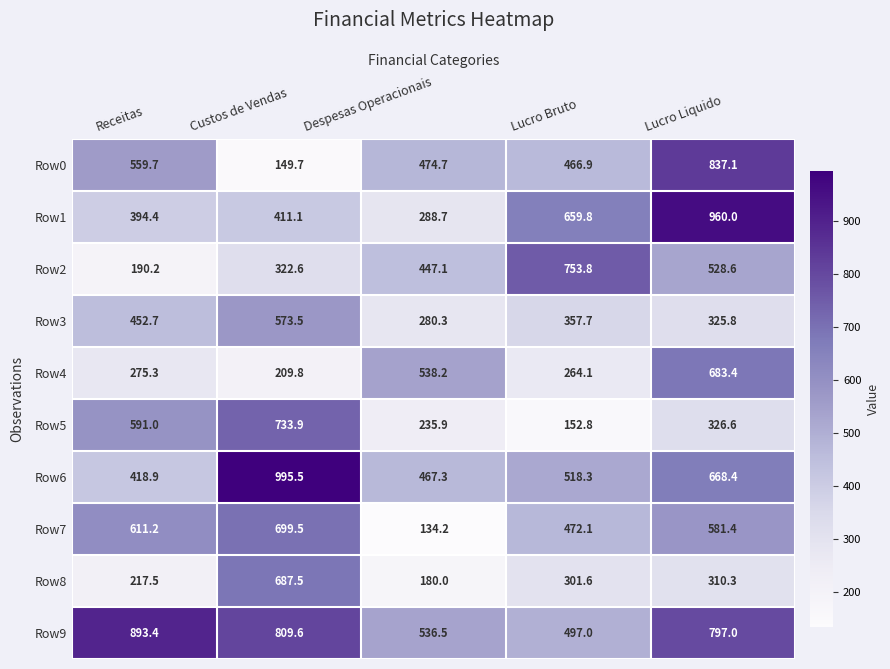

Which series has the largest total across all categories?

Row9